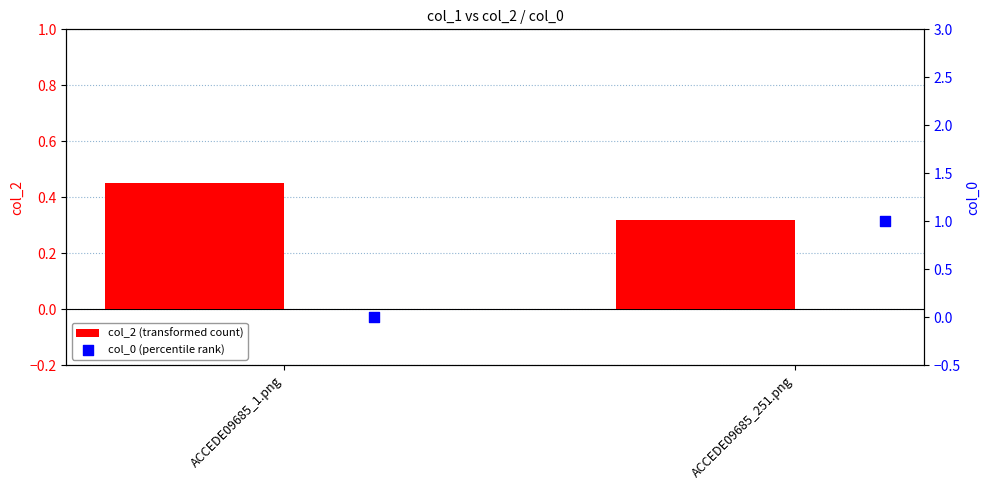

At which label does col_2 (transformed count) reach its minimum?

ACCEDE09685_251.png